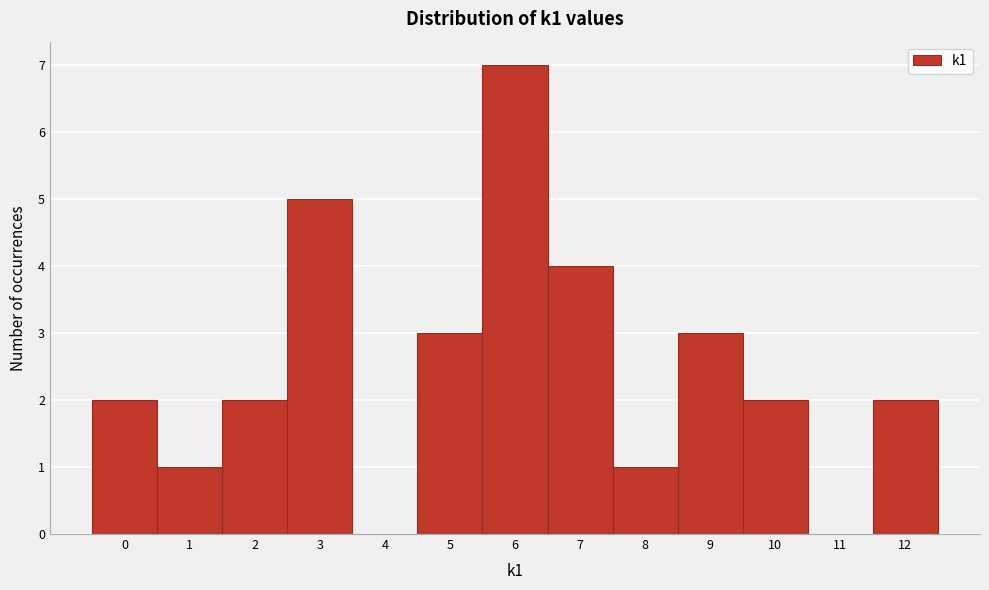

Reading left to right, transcribe this chart: for each bar, give the range it covers on the x-axis and its height. The values are not printed on the chart, so give them approximately, as read against the axis.

-0.5 to 0.5: 2
0.5 to 1.5: 1
1.5 to 2.5: 2
2.5 to 3.5: 5
3.5 to 4.5: 0
4.5 to 5.5: 3
5.5 to 6.5: 7
6.5 to 7.5: 4
7.5 to 8.5: 1
8.5 to 9.5: 3
9.5 to 10.5: 2
10.5 to 11.5: 0
11.5 to 12.5: 2